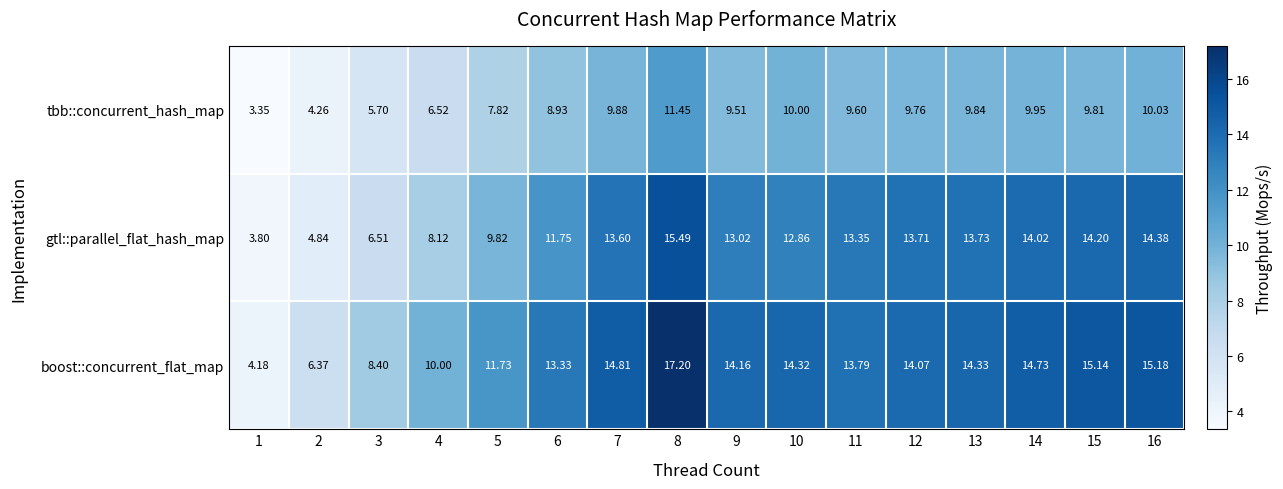

At 15, list the series in order from smallest to largest.

tbb::concurrent_hash_map, gtl::parallel_flat_hash_map, boost::concurrent_flat_map